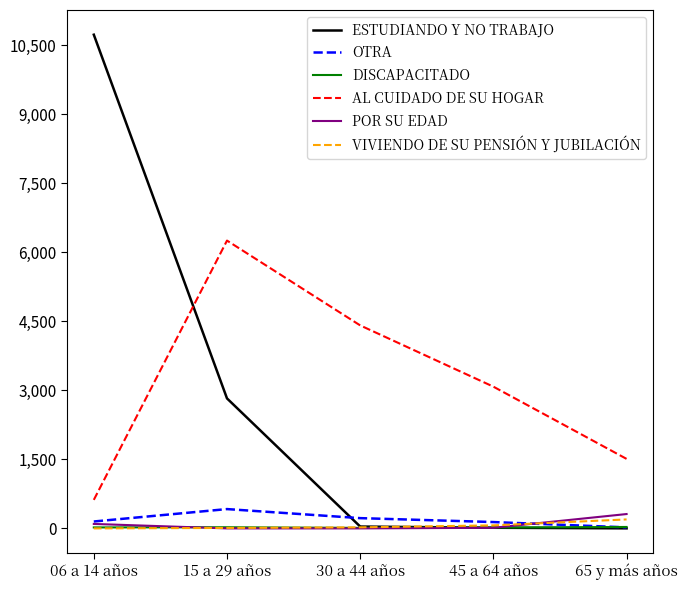

After their last crossing, which series has the higher values: POR SU EDAD or ESTUDIANDO Y NO TRABAJO?

POR SU EDAD